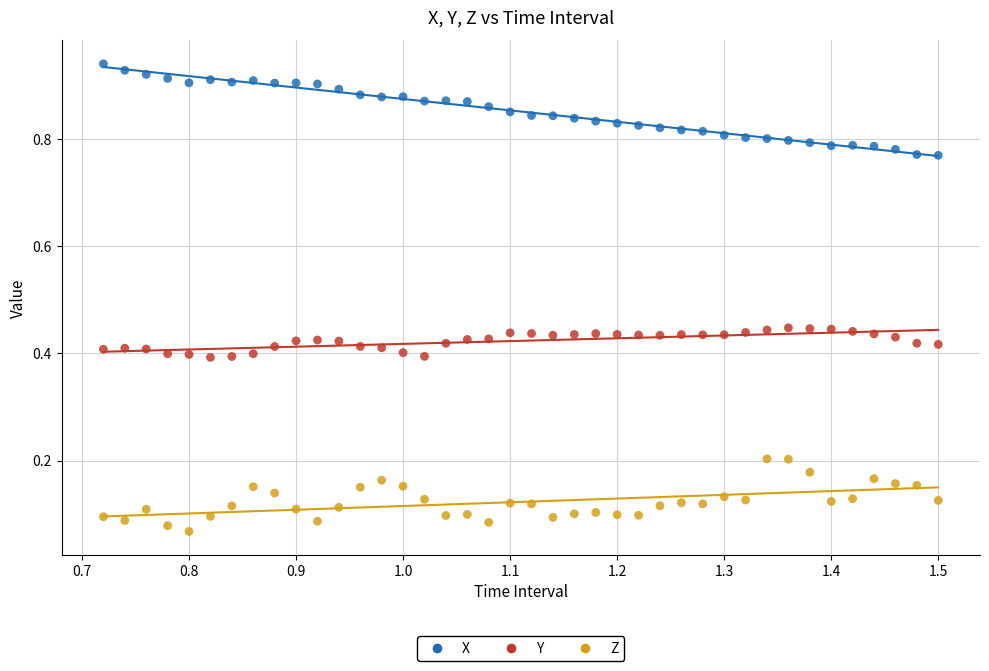

What are all the series names shown in the legend?

X, Y, Z